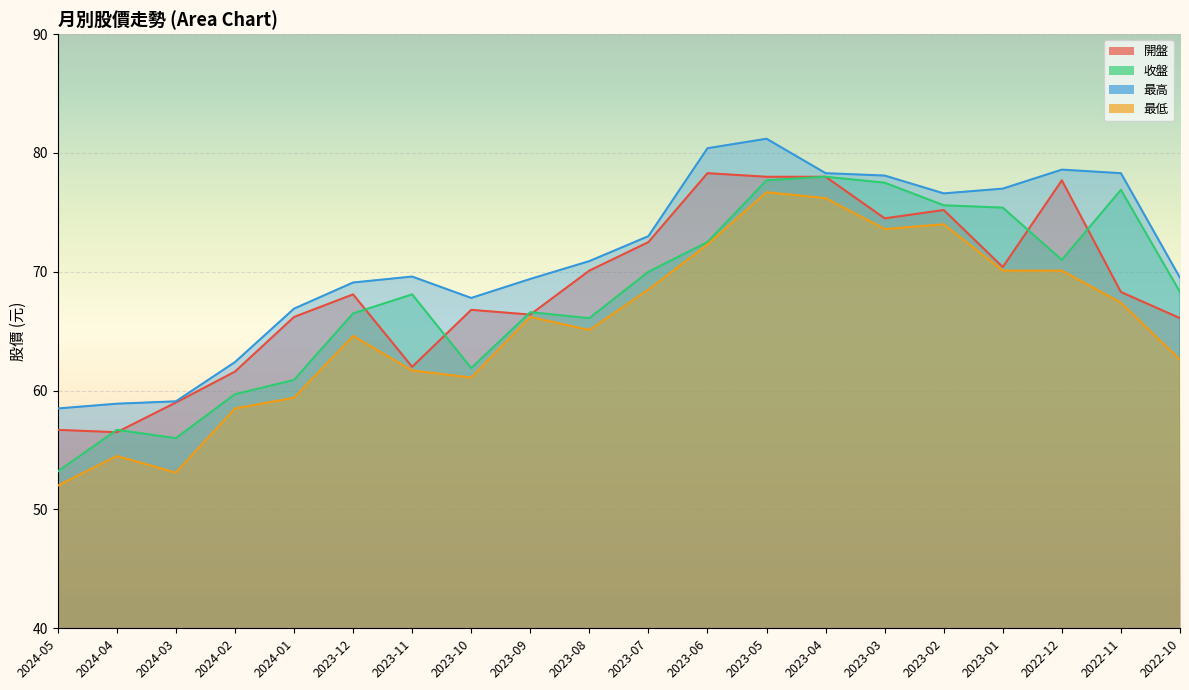

The 收盤 series shows 82.3 at 2024-03. True or false?

False